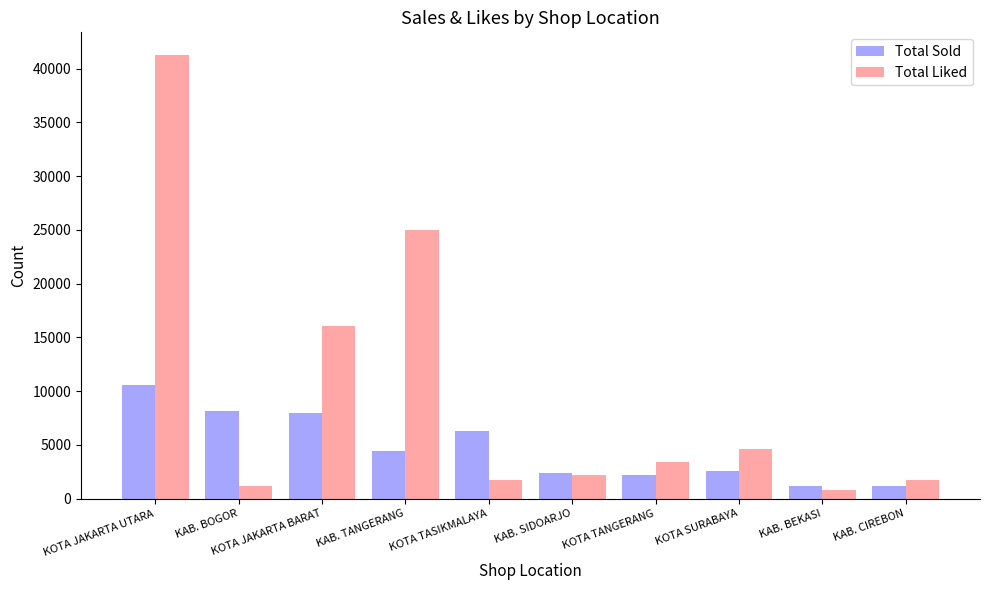

What is the maximum value for Total Liked?

41319